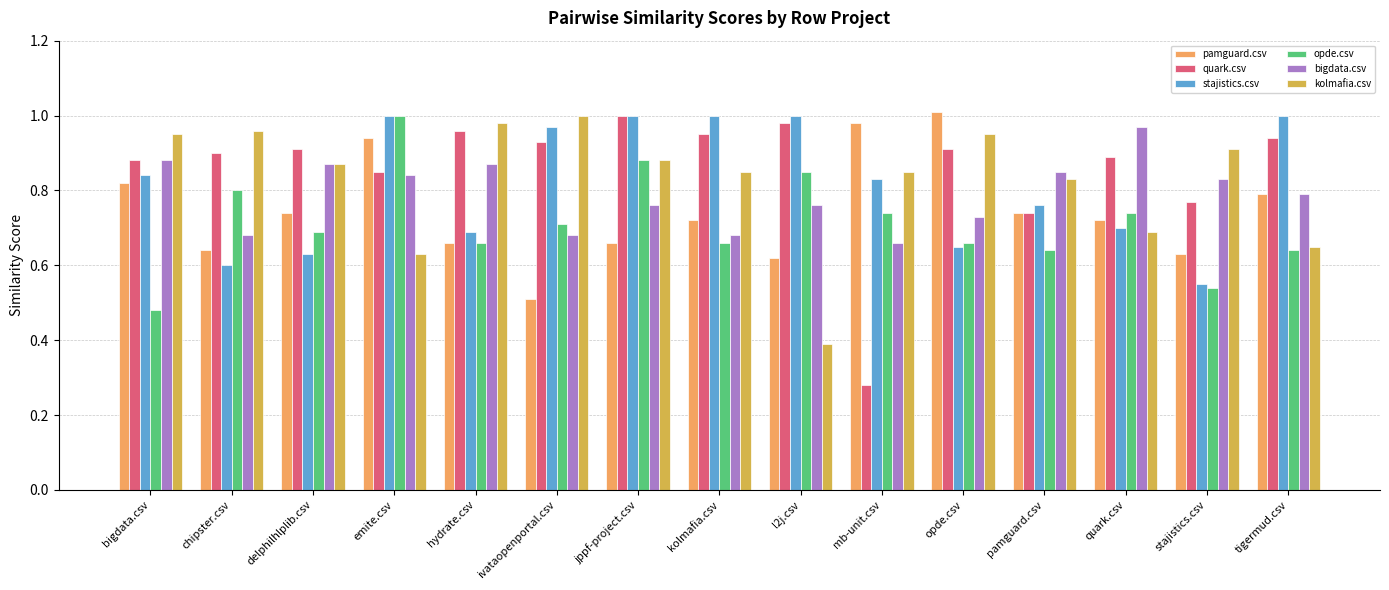

How many bars are there in total?

90